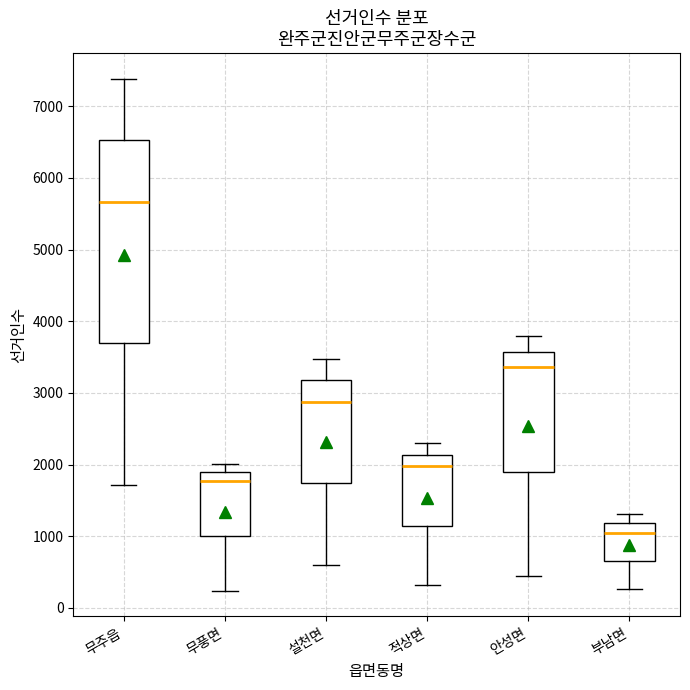

Where does the median line of the box for 설천면 sit on the y-axis? The values are not printed on the chart, so give them approximately, as read against the axis.

2900